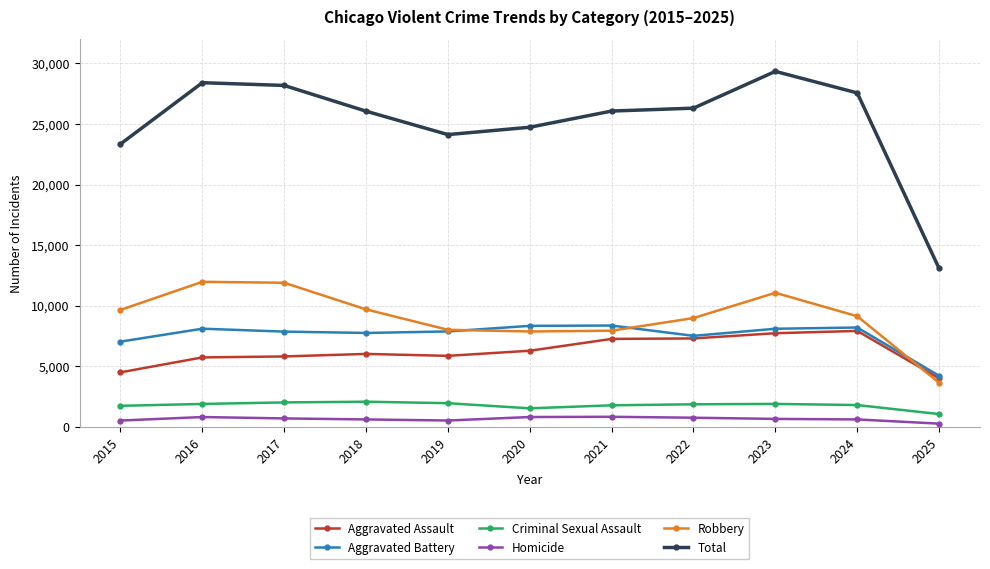

At which label does Aggravated Battery reach its minimum?

2025